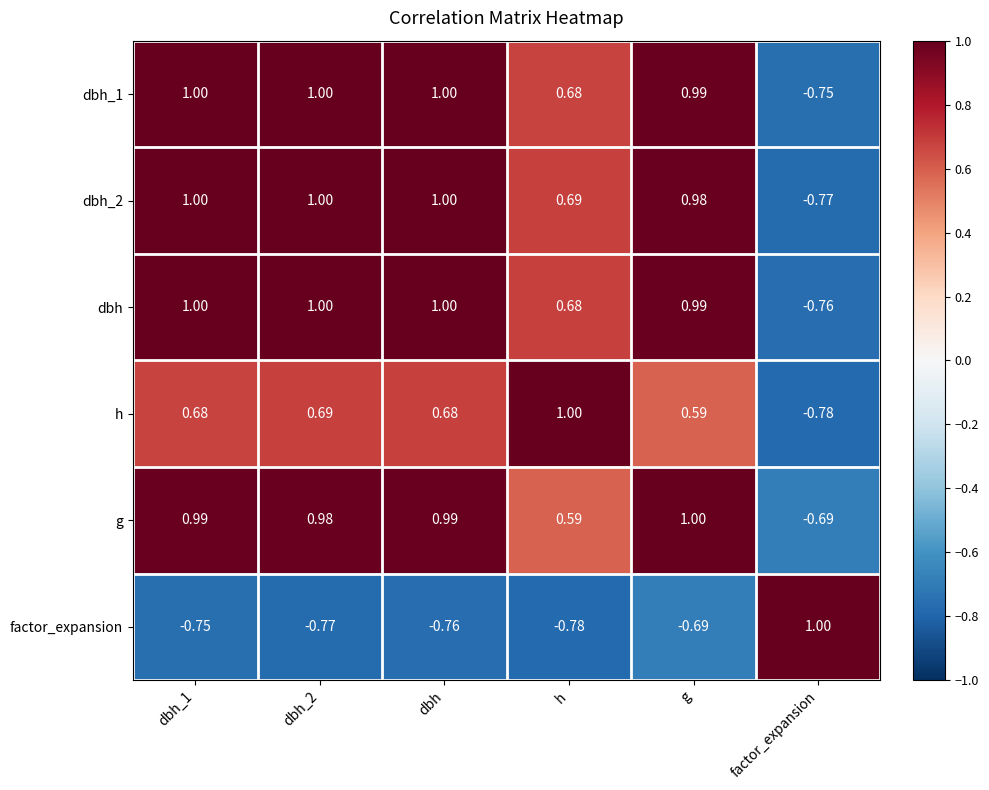

At which label is g closest to 0?

h